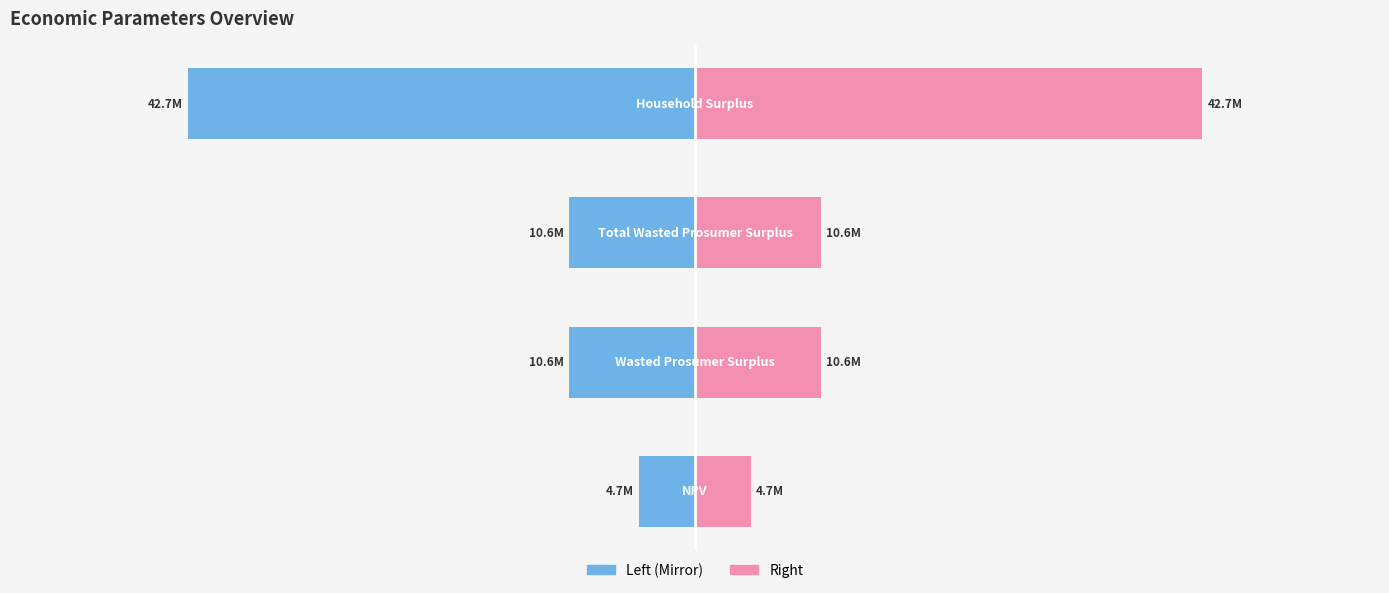

What is the maximum value for Value (Left)?

-4723238.9